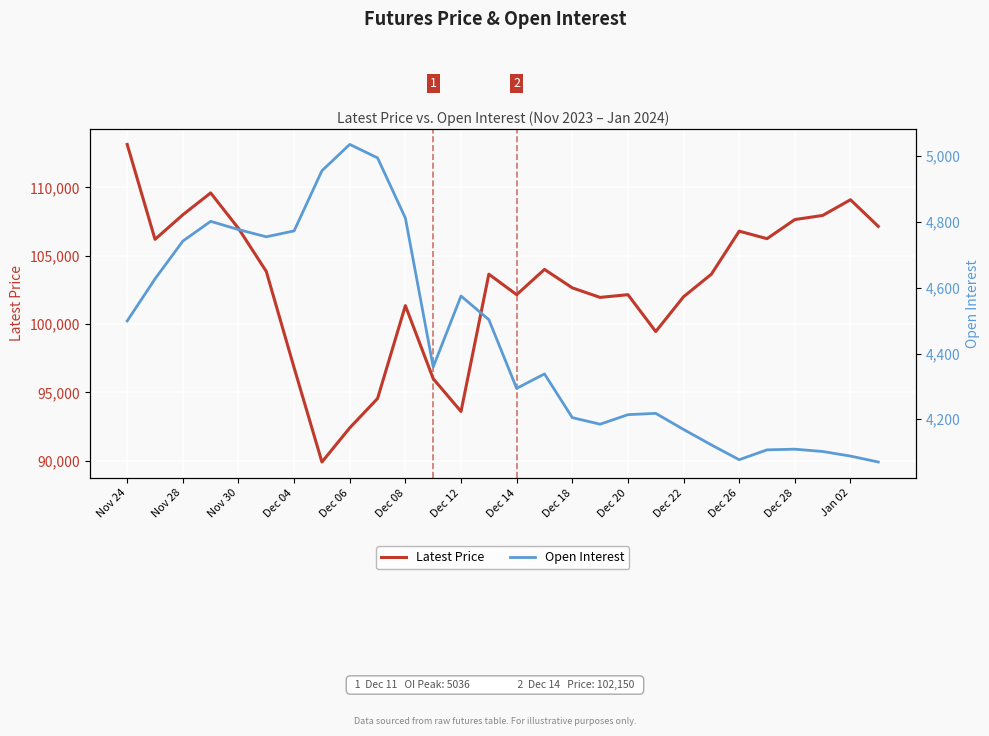

The value of Latest Price at Dec 18 is 33364. True or false?

False